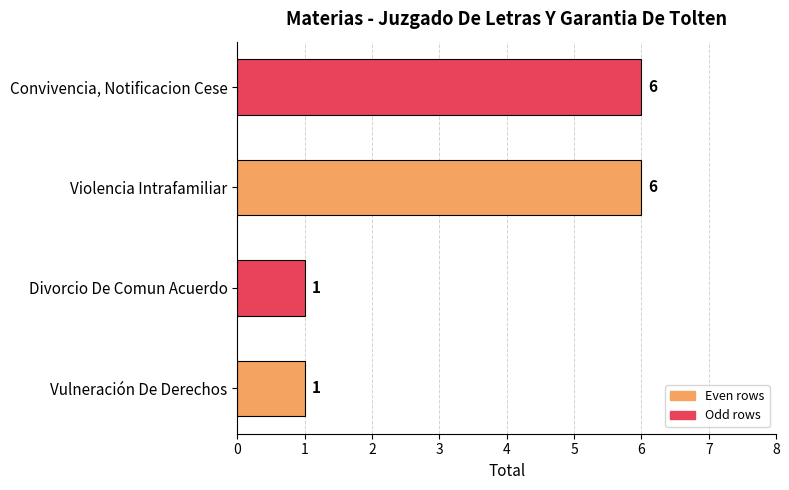

What is the sum of all values?

14